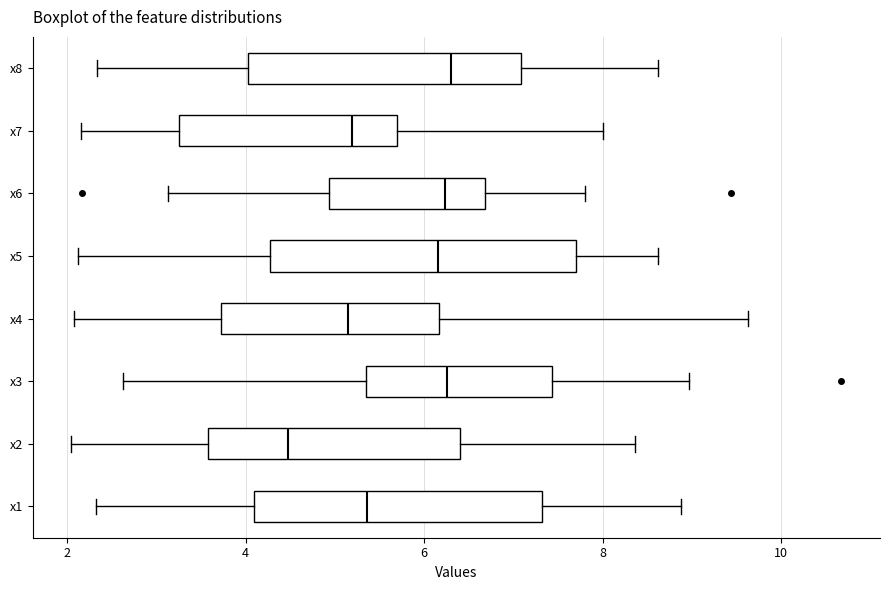

Reading bottom to top, transcribe this box plot: for each box, give where its median line is, the range the box spans, and where its two whiskers end, as read against the x-axis. The values are not printed on the chart, so give them approximately, as read against the axis.

x1: median 5.4, box 4.0 to 7.4, whiskers 2.4 to 8.8
x2: median 4.4, box 3.6 to 6.4, whiskers 2.0 to 8.4
x3: median 6.2, box 5.4 to 7.4, whiskers 2.6 to 9.0
x4: median 5.2, box 3.8 to 6.2, whiskers 2.0 to 9.6
x5: median 6.2, box 4.2 to 7.8, whiskers 2.2 to 8.6
x6: median 6.2, box 5.0 to 6.6, whiskers 3.2 to 7.8
x7: median 5.2, box 3.2 to 5.6, whiskers 2.2 to 8.0
x8: median 6.2, box 4.0 to 7.0, whiskers 2.4 to 8.6